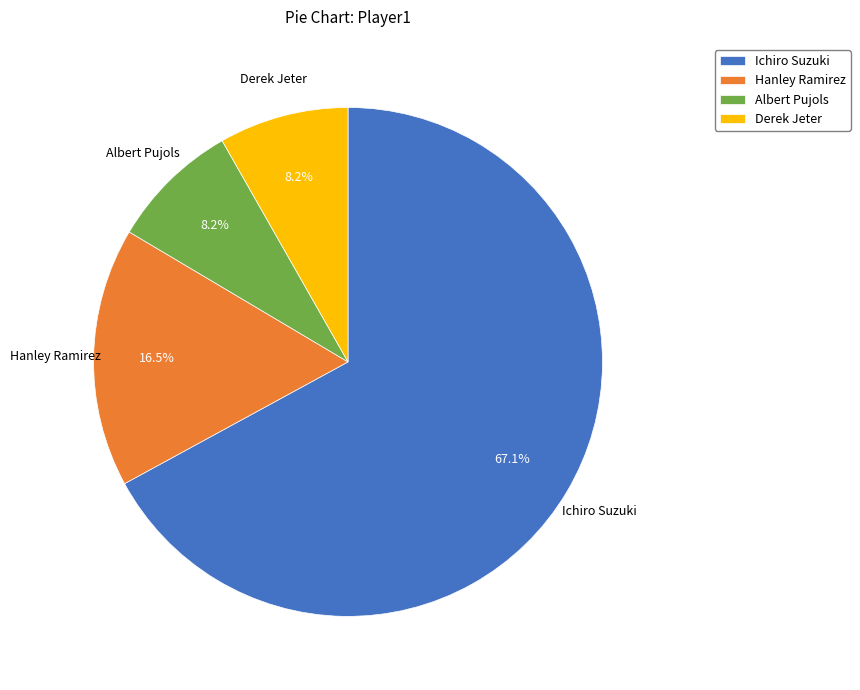

Which category has the biggest portion of the pie?

Ichiro Suzuki